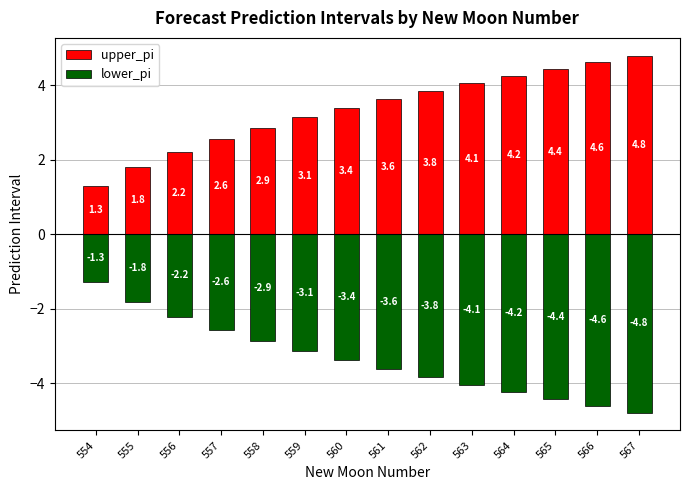

Reading left to right, what are all the values shown in this chart?

upper_pi: 1.3	1.8	2.2	2.6	2.9	3.1	3.4	3.6	3.8	4.1	4.2	4.4	4.6	4.8
lower_pi: -1.3	-1.8	-2.2	-2.6	-2.9	-3.1	-3.4	-3.6	-3.8	-4.1	-4.2	-4.4	-4.6	-4.8